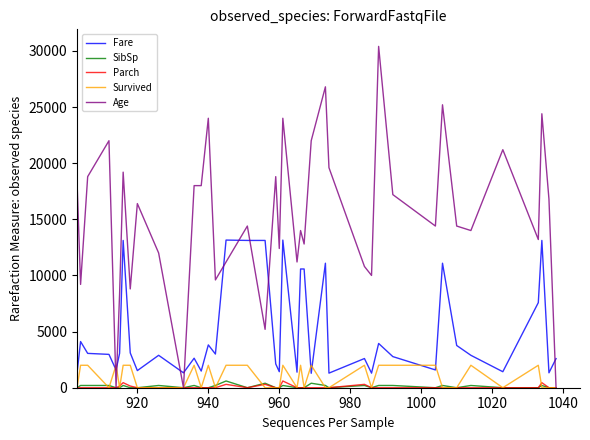

What is the maximum value shown in the chart?

30400.0